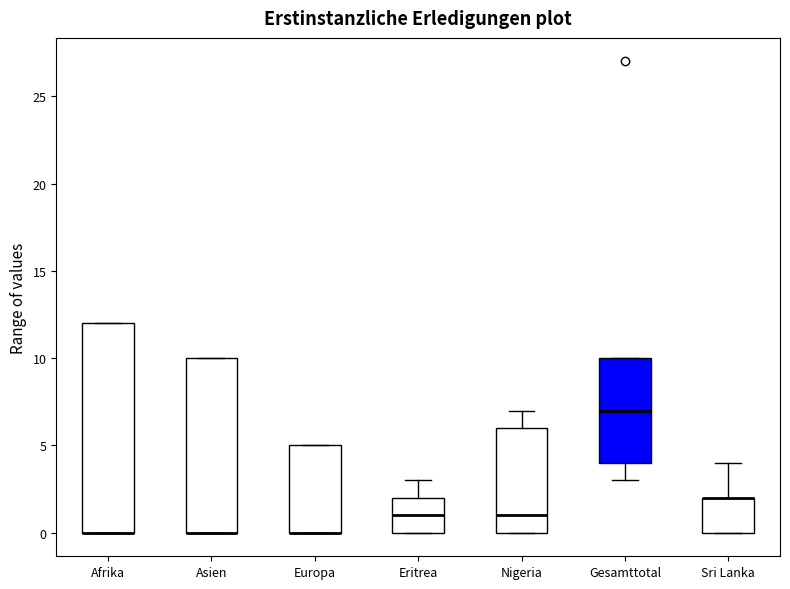

Which box is the tallest, from its lower edge to its upper edge?

Afrika